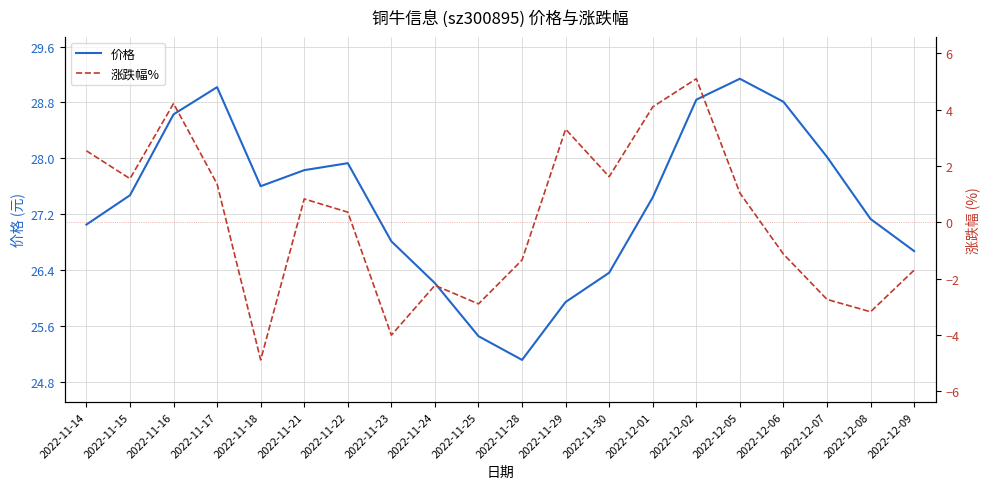

Reading left to right, extract all data points from this chart.

价格: 27.1	27.5	28.6	29.0	27.6	27.8	27.9	26.8	26.2	25.4	25.1	25.9	26.4	27.4	28.8	29.1	28.8	28.0	27.1	26.7
涨跌幅%: 2.5	1.6	4.2	1.4	-4.9	0.8	0.4	-4.0	-2.2	-2.9	-1.3	3.3	1.6	4.1	5.1	1.0	-1.1	-2.7	-3.2	-1.7